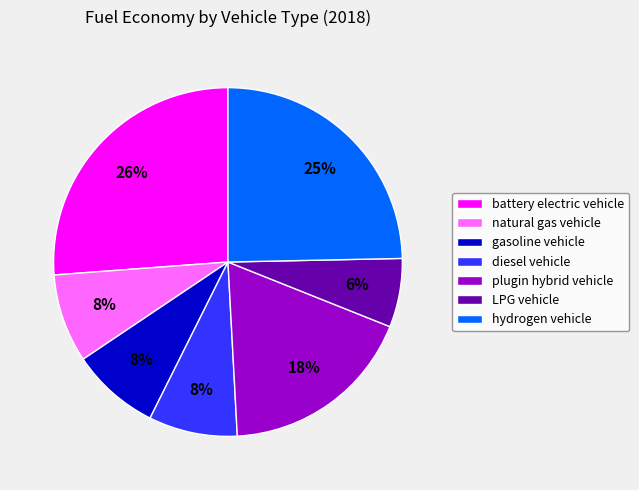

Is there a majority slice in this chart?

No